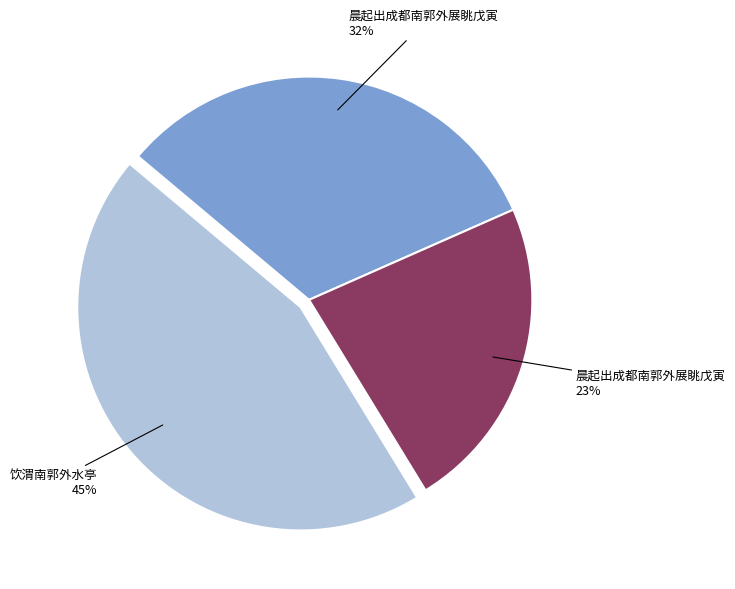

To the nearest percent, what is the difference between the largest and smallest slice percentages?

22%